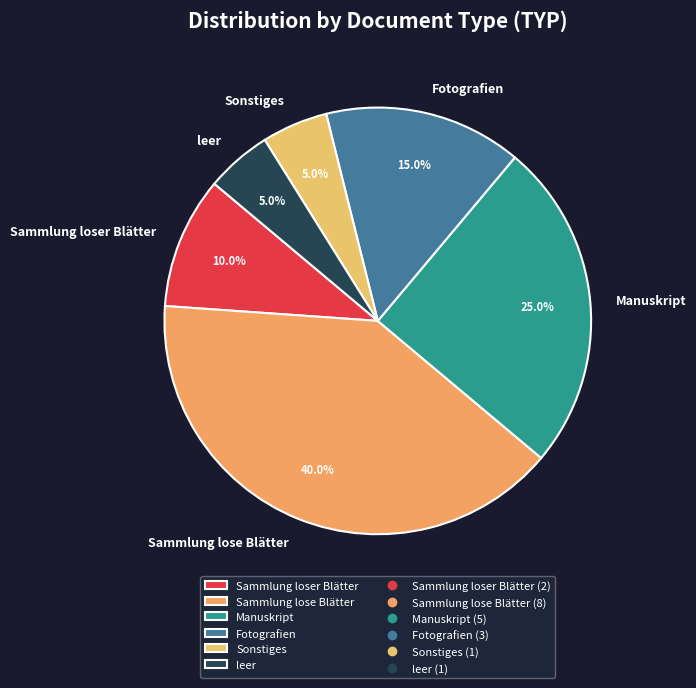

To the nearest percent, what is the average slice percentage?

17%